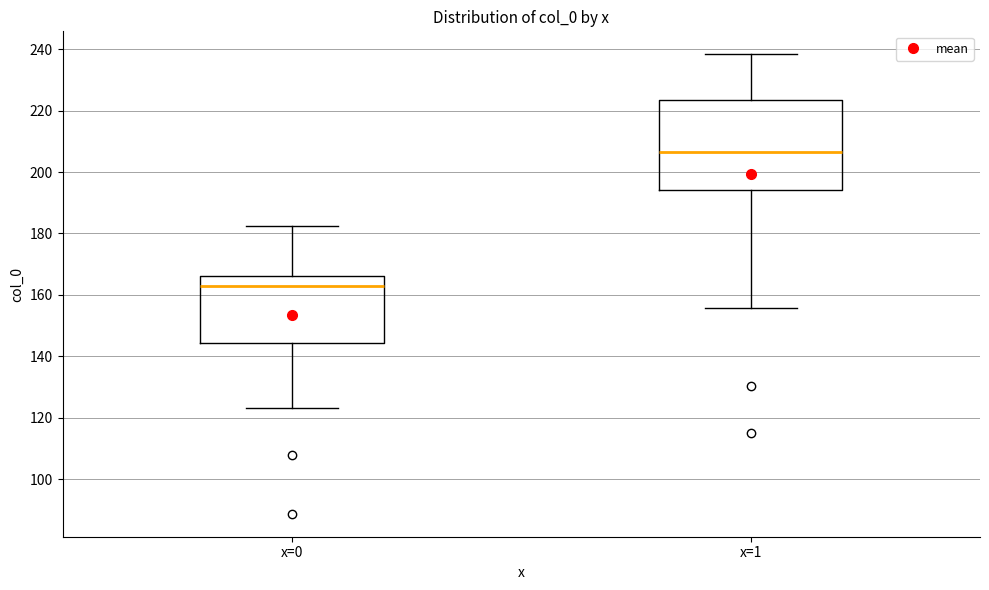

Reading left to right, transcribe this box plot: for each box, give where its median line is, the range the box spans, and where its two whiskers end, as read against the y-axis. The values are not printed on the chart, so give them approximately, as read against the axis.

x=0: median 162, box 144 to 166, whiskers 124 to 182
x=1: median 206, box 194 to 224, whiskers 156 to 238